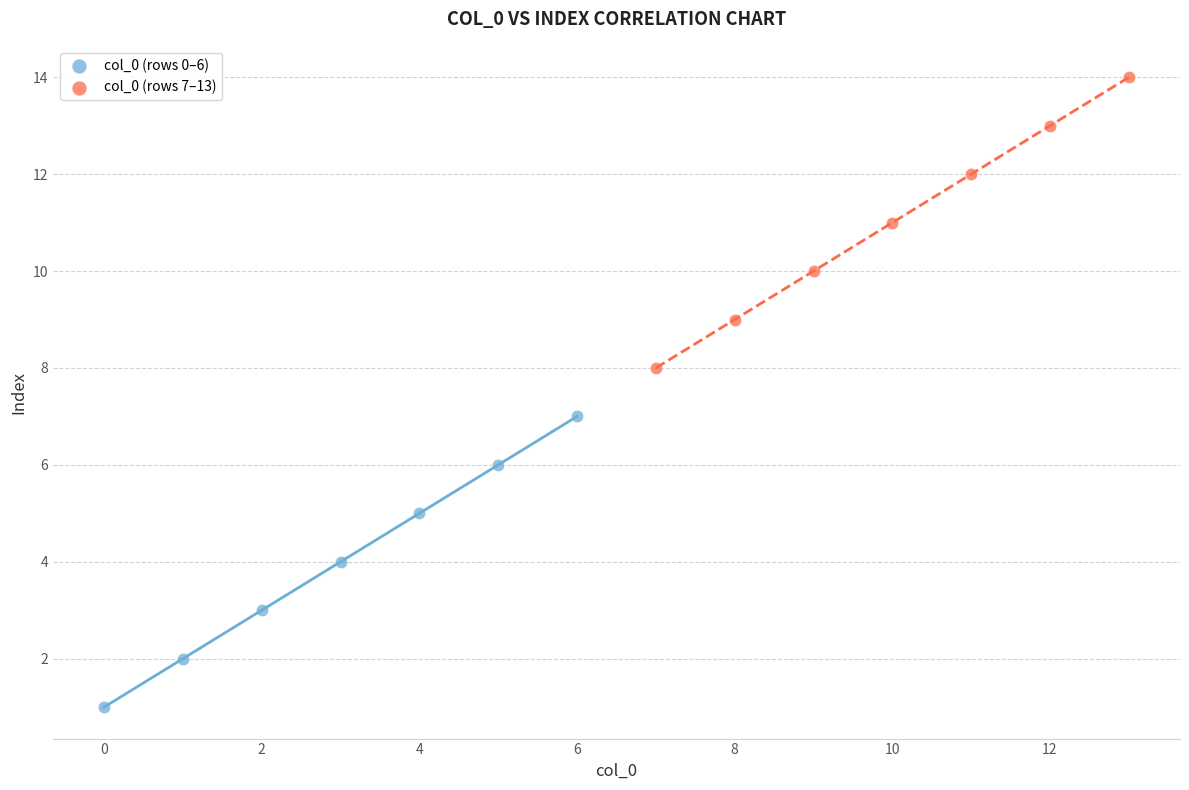

Which series reaches the minimum Y coordinate?

col_0 (rows 0–6)